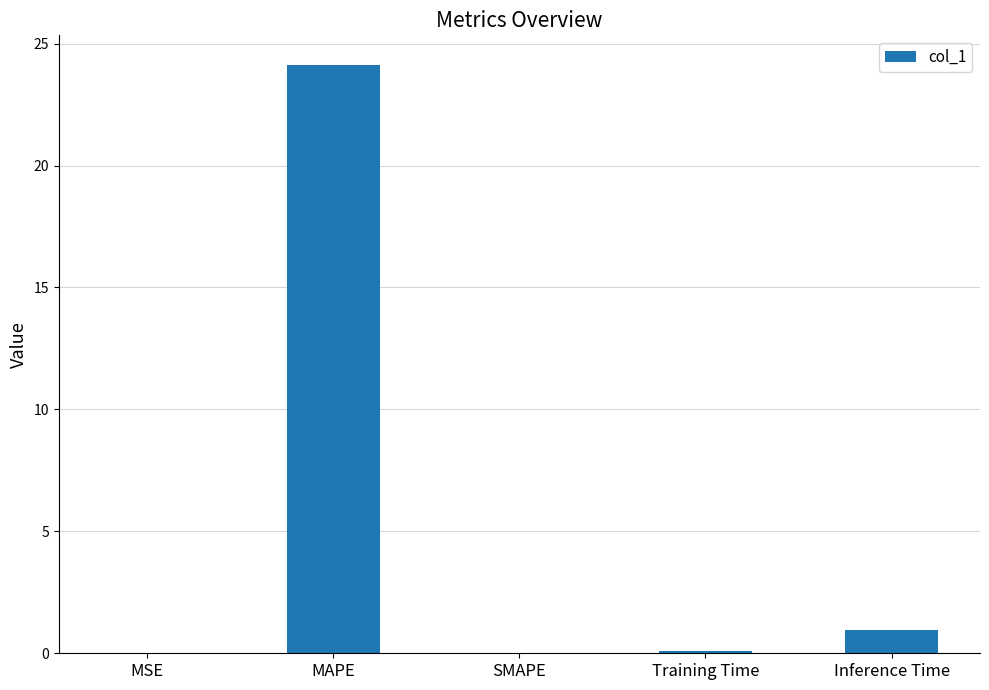

Is it true that the value at MSE is 0.0?

True